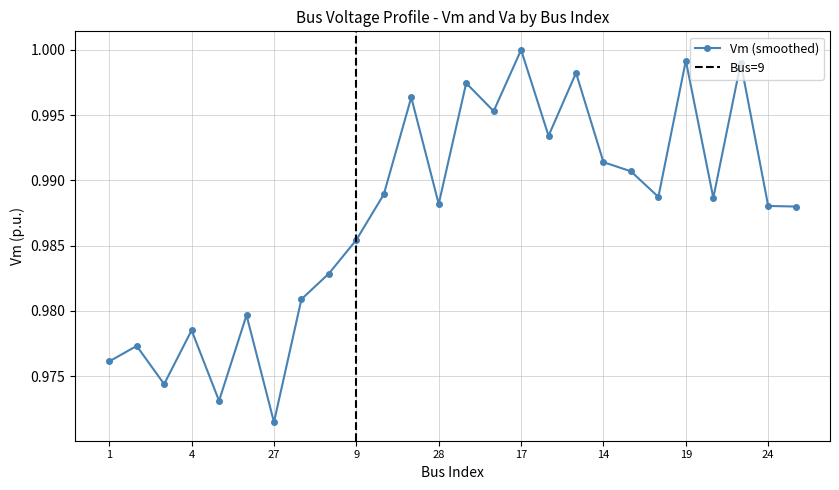

Approximately how many times larger is the value at 22 compared to 17?

1.0